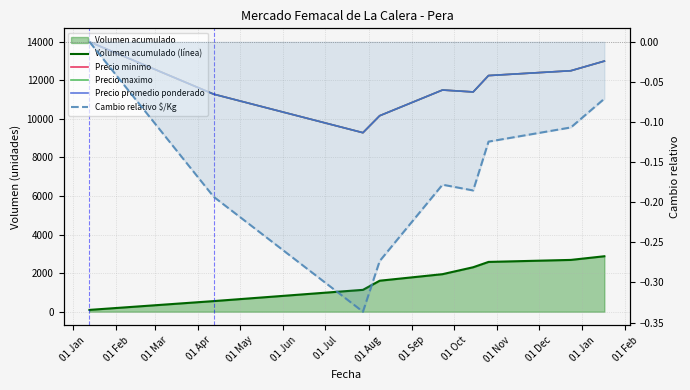

What is the total value across all series at 01 Feb?

34406.9